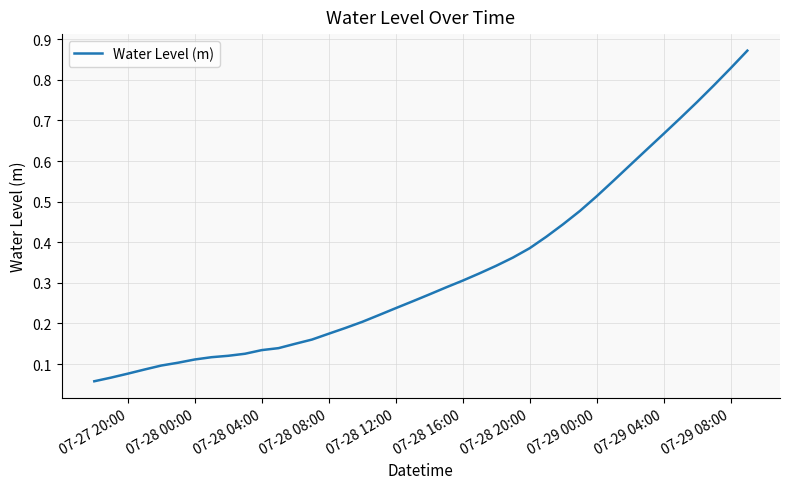

How many lines are shown in the chart?

1